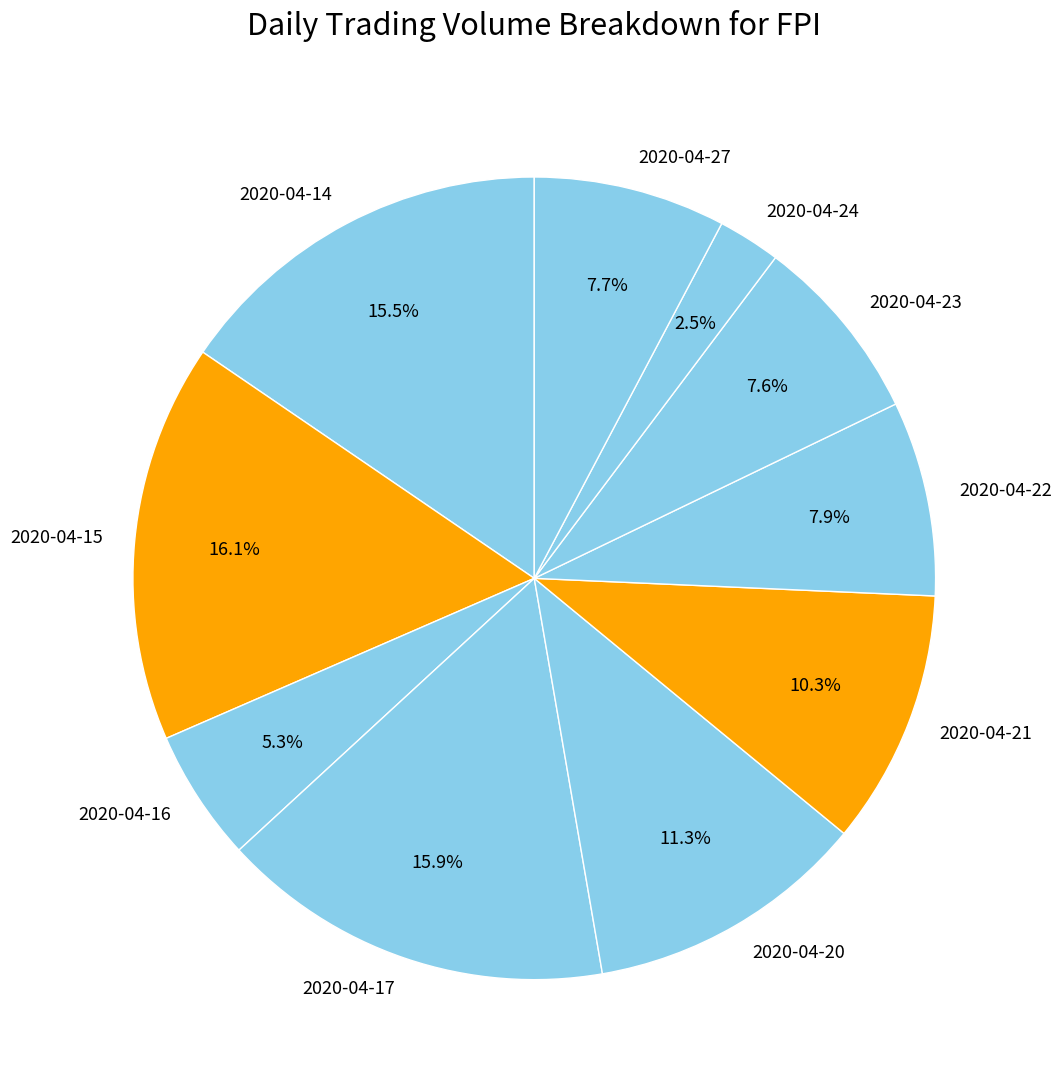

Do 2020-04-21 and 2020-04-22 together represent more than half of the pie?

No